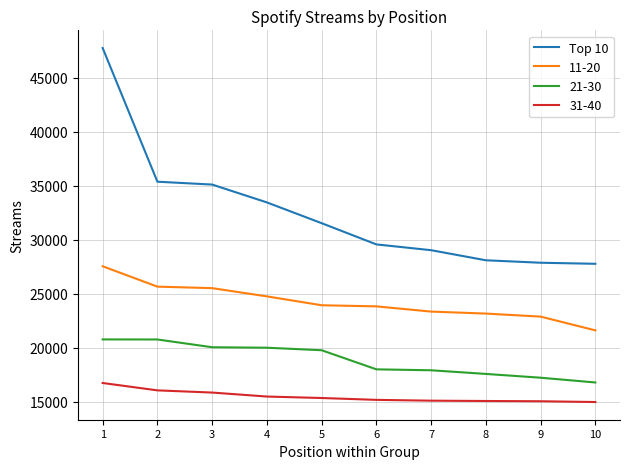

What is the difference between the maximum and minimum values in the Top 10 series?

19977